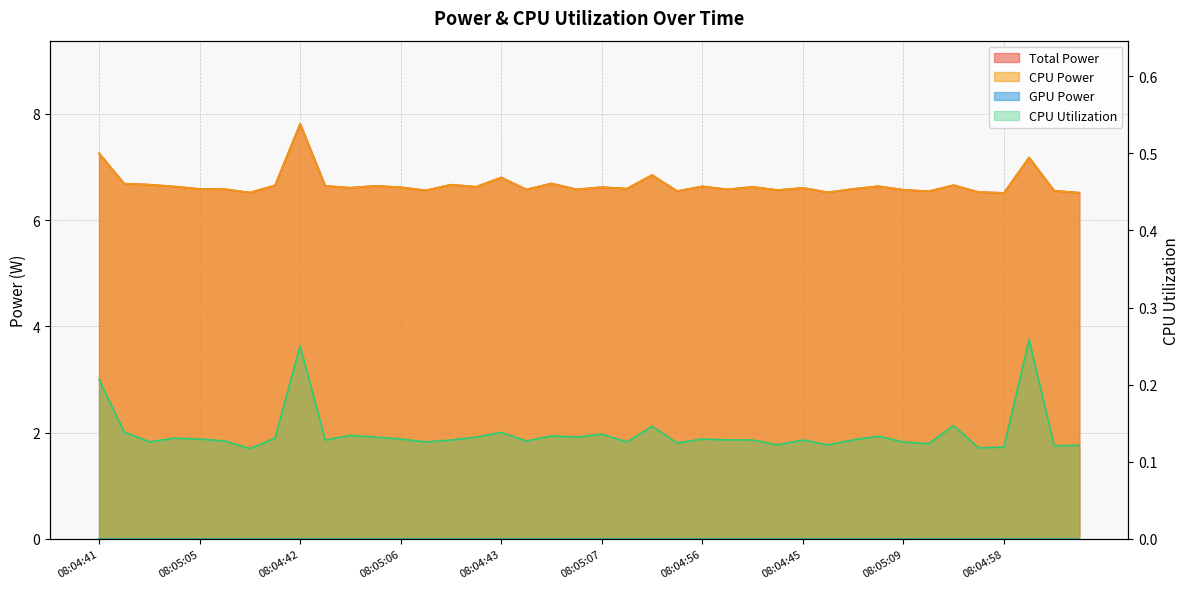

What is the sum of all Total Power values?

266.8